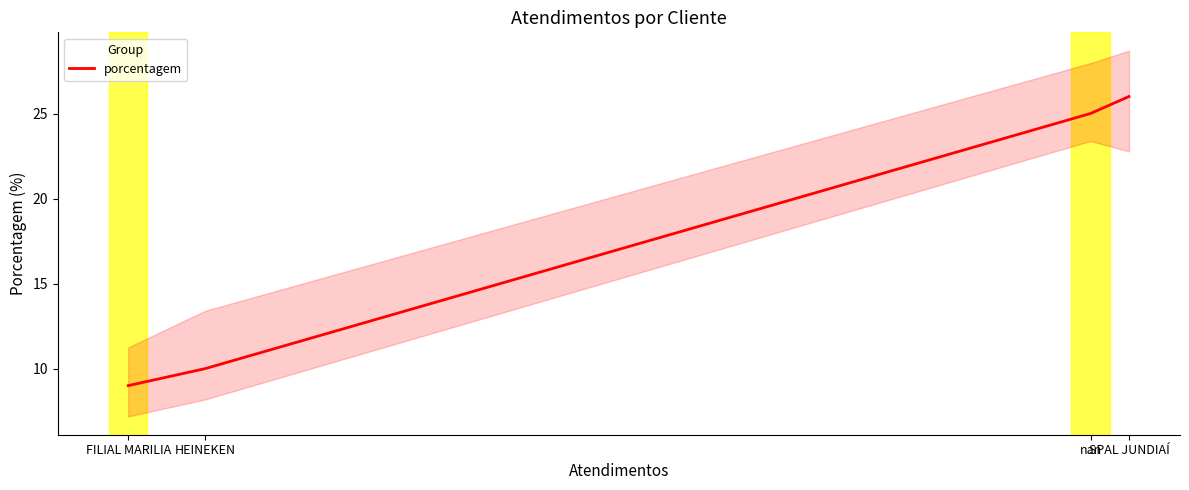

At which label does the data first exceed 25?

SPAL JUNDIAÍ